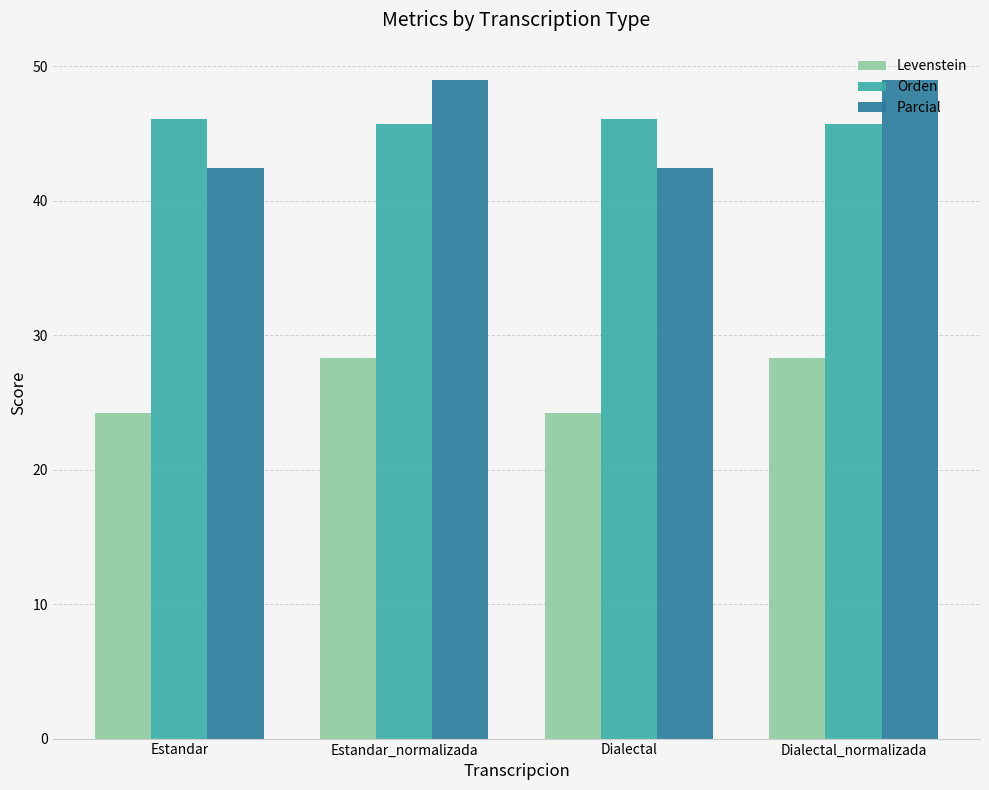

Which series has the largest range (max minus min)?

Parcial